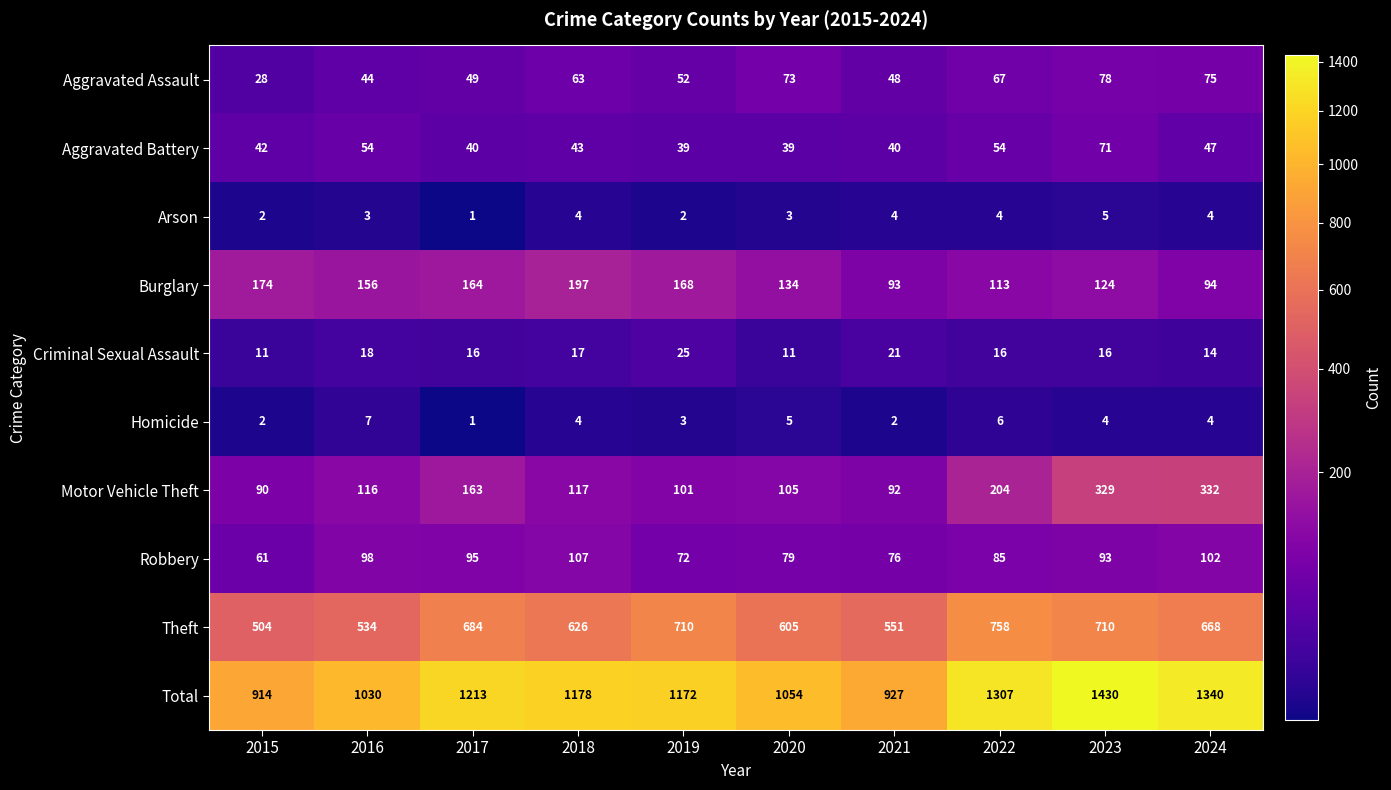

Which category has the highest value across all series?

2023